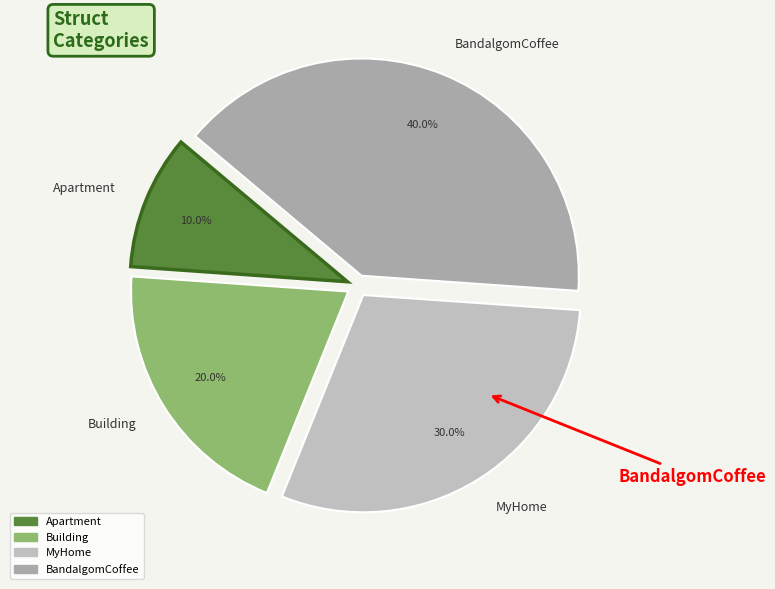

Which category has the biggest portion of the pie?

BandalgomCoffee